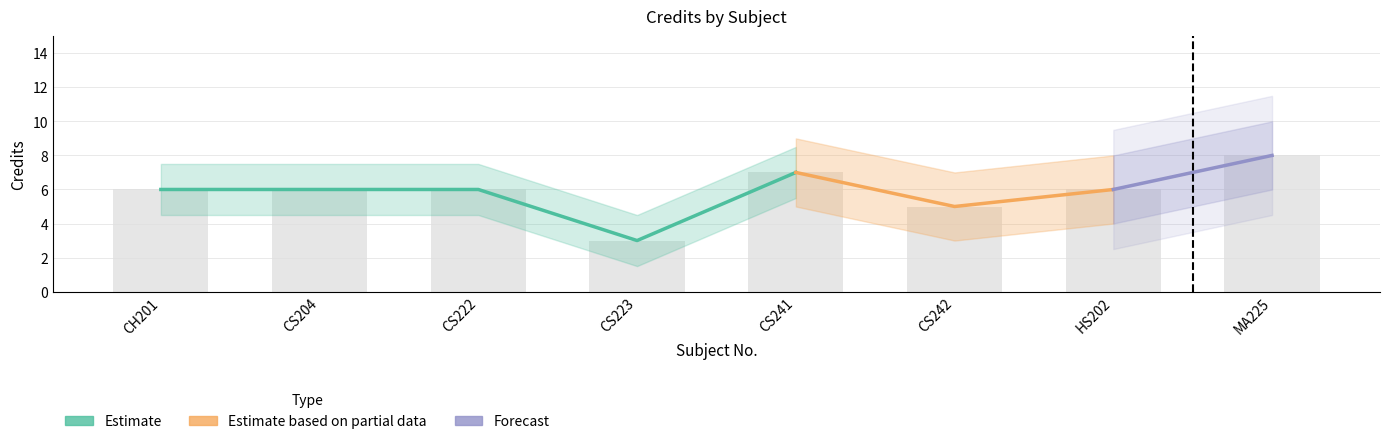

What is the value of the 2nd bar from the left?

6